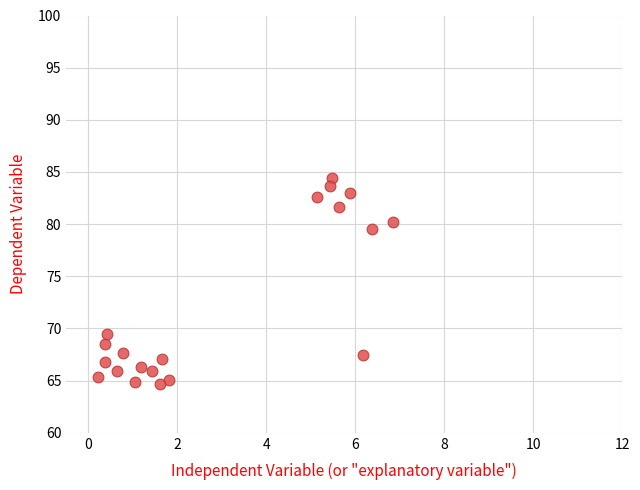

What Y value in the scatter plot is closest to 74?

69.5